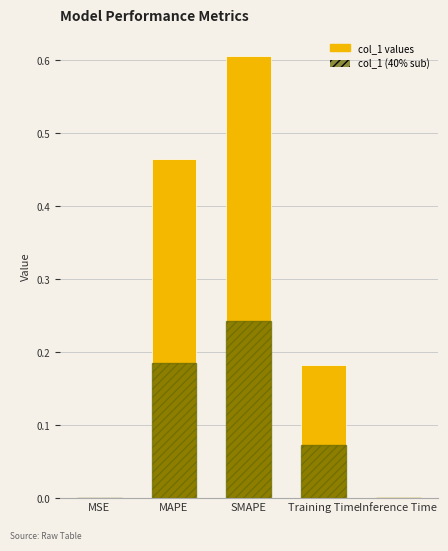

What is the label of the 4th bar from the left?

Training Time